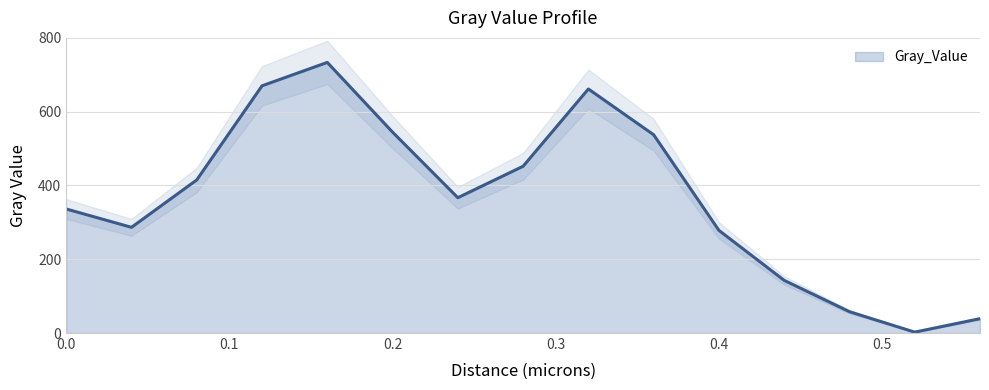

Reading right to left, extract all data points from this chart.

38.9	2.4	57.8	142.8	278.2	537.4	661.5	452.0	366.8	544.5	733.5	670.1	415.0	286.5	336.2